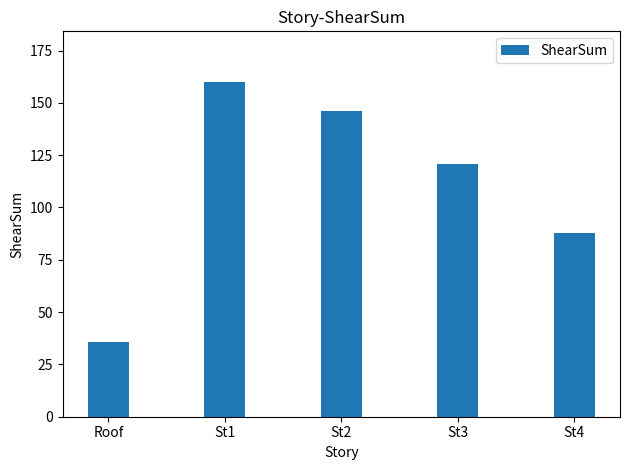

Count the number of data series in this chart.

1